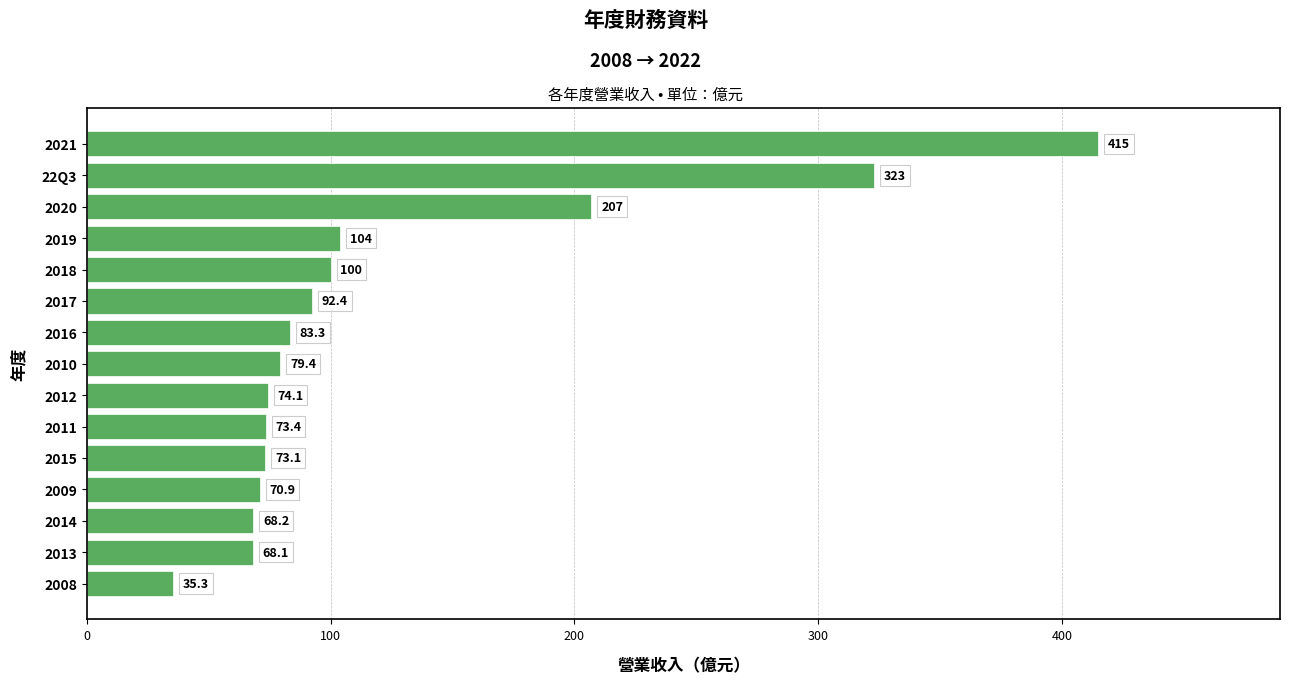

Rank the categories by value from highest to lowest.

2021, 22Q3, 2020, 2019, 2018, 2017, 2016, 2010, 2012, 2011, 2015, 2009, 2014, 2013, 2008